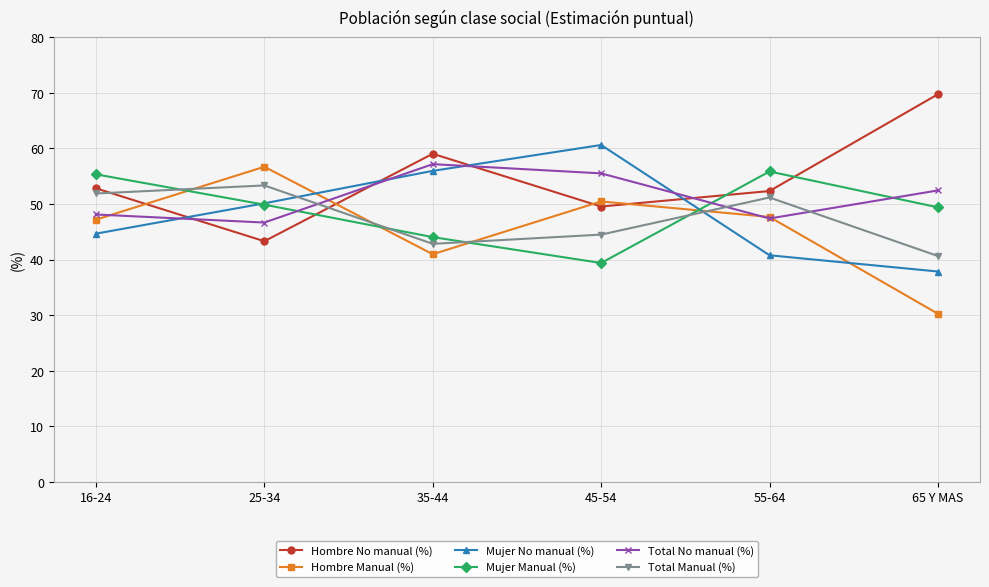

What is the total value across all series at 16-24?

300.0